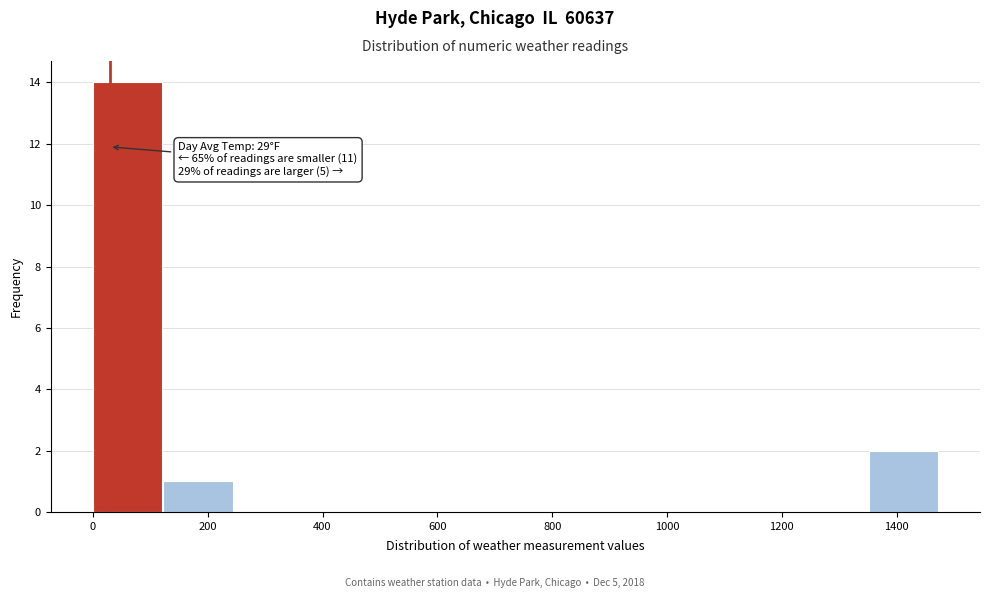

Which range on the x-axis has the tallest bar?

0 to 120